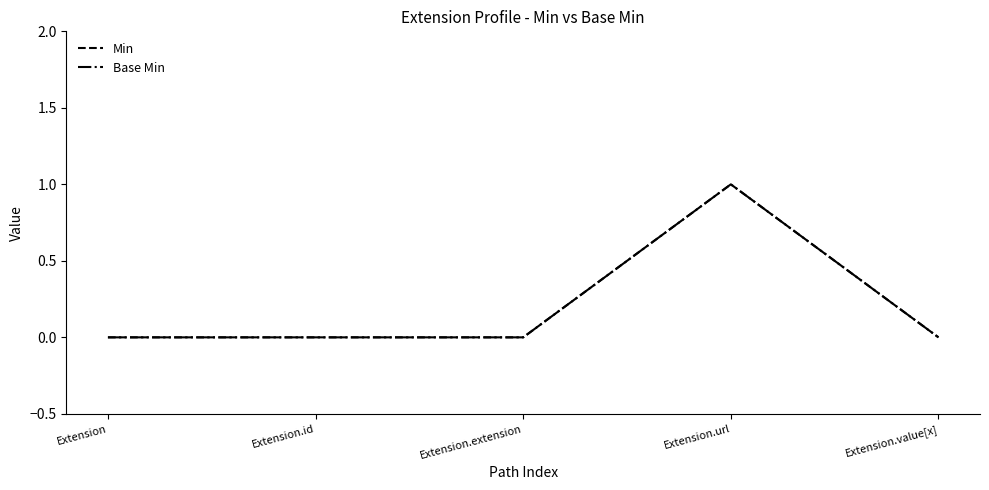

Is this an area chart (filled region under the line)?

No